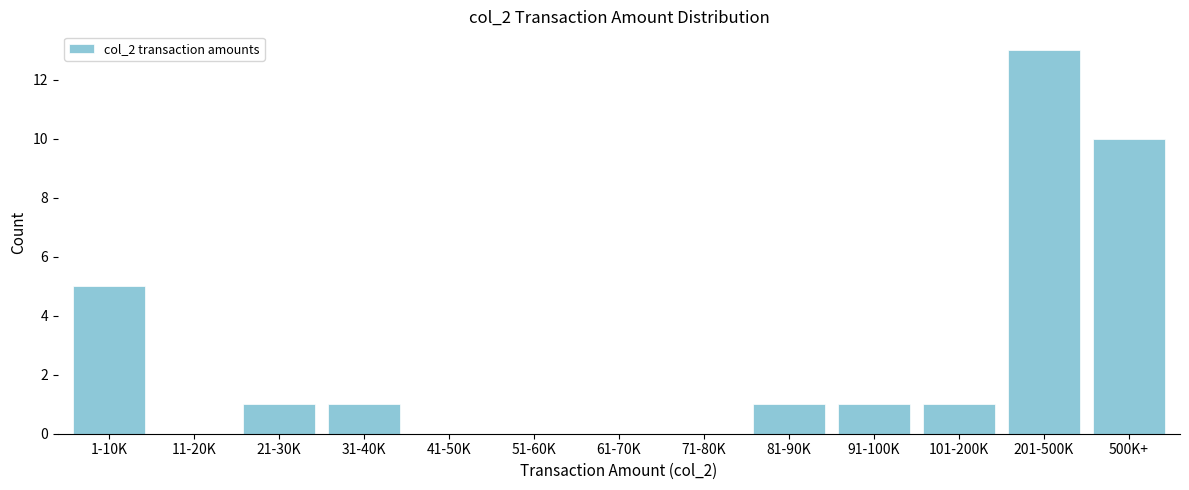

Reading left to right, what are all the values shown in this chart?

1-10K=5	11-20K=0	21-30K=1	31-40K=1	41-50K=0	51-60K=0	61-70K=0	71-80K=0	81-90K=1	91-100K=1	101-200K=1	201-500K=13	500K+=10